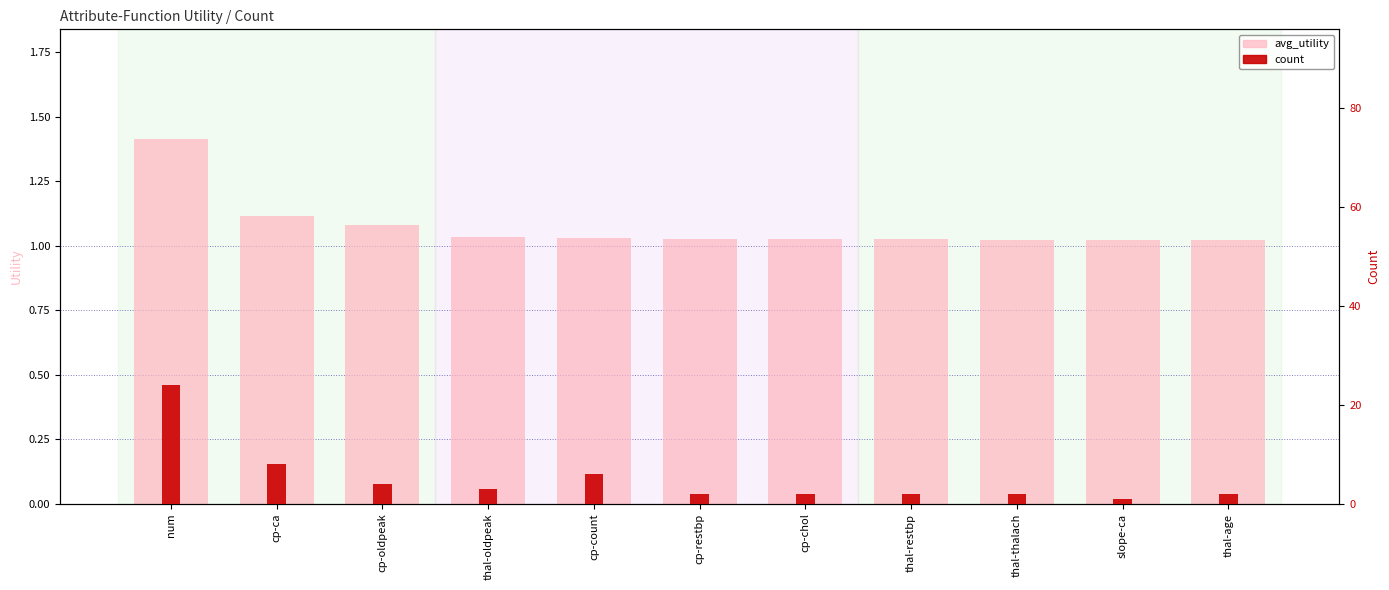

The value of count at slope-ca is 1.5. True or false?

False